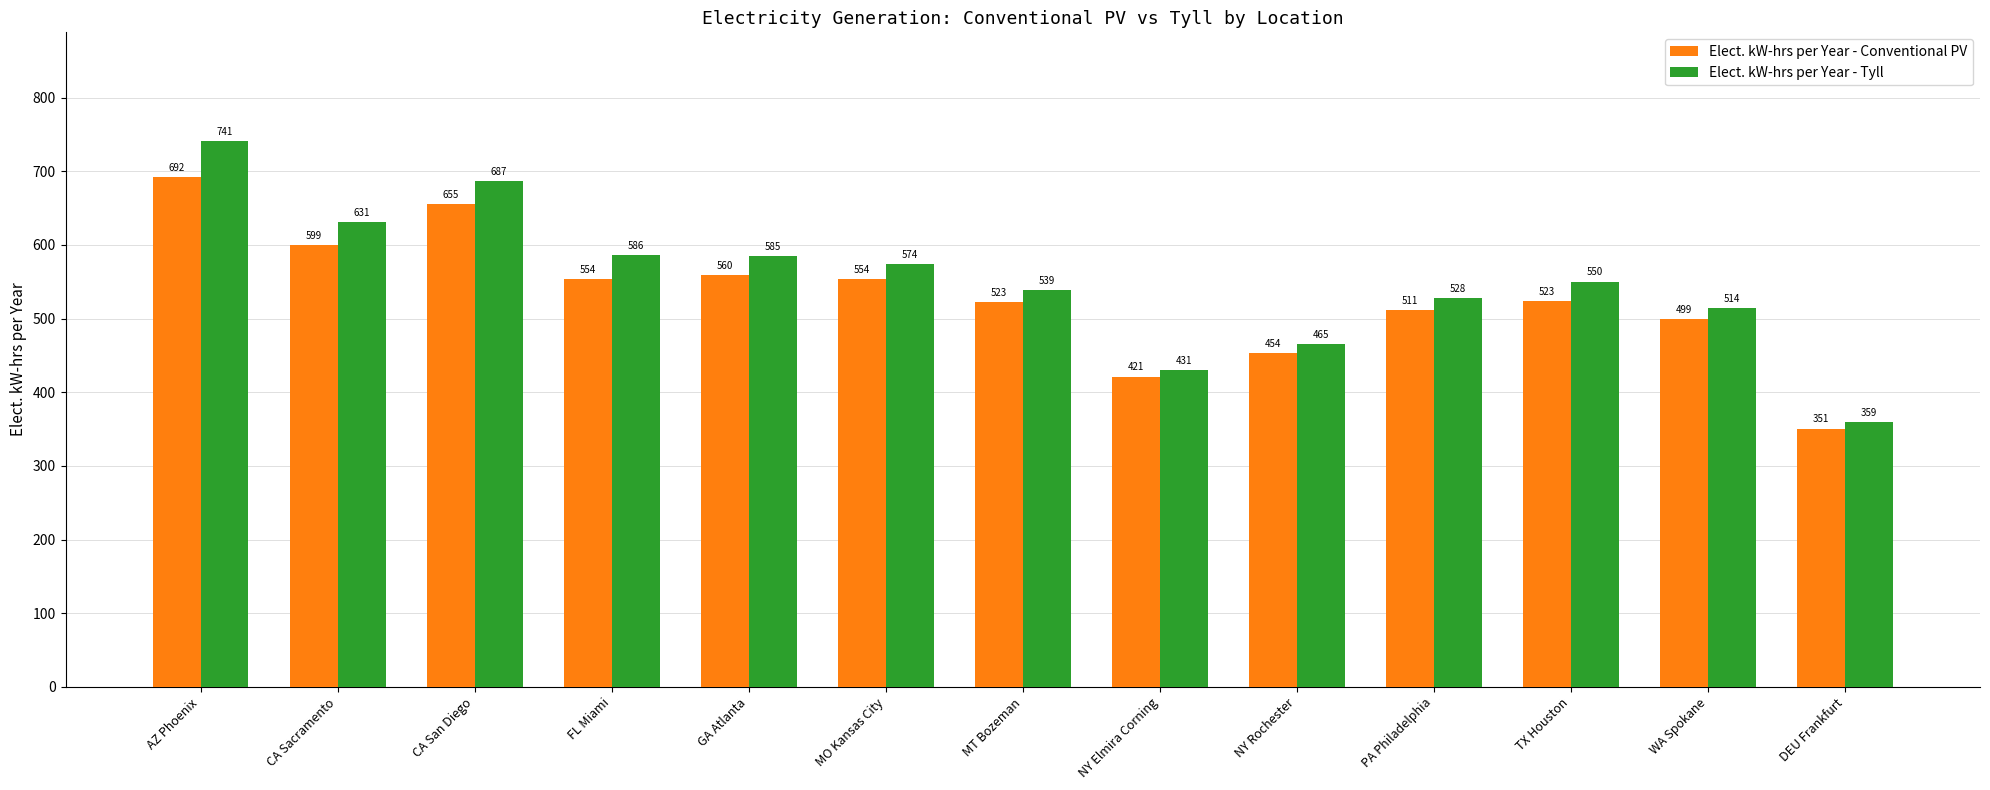

True or false: Elect. kW-hrs per Year - Conventional PV has a value of 453.5 at NY Rochester.

True